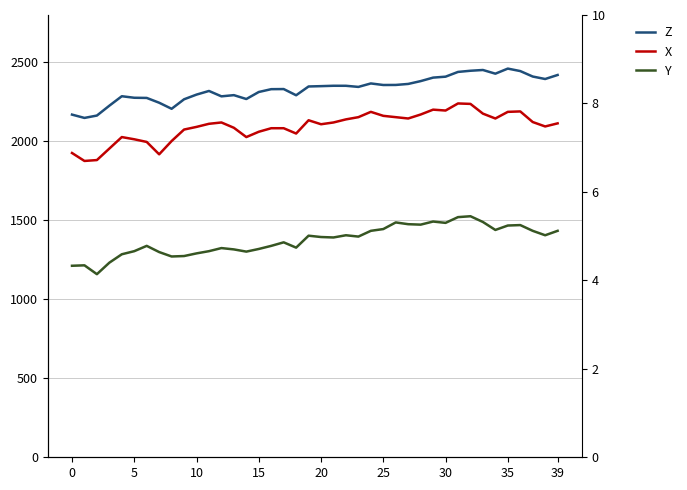

In Z, how many points are lower than both neighbors (excluding endpoints)?

9